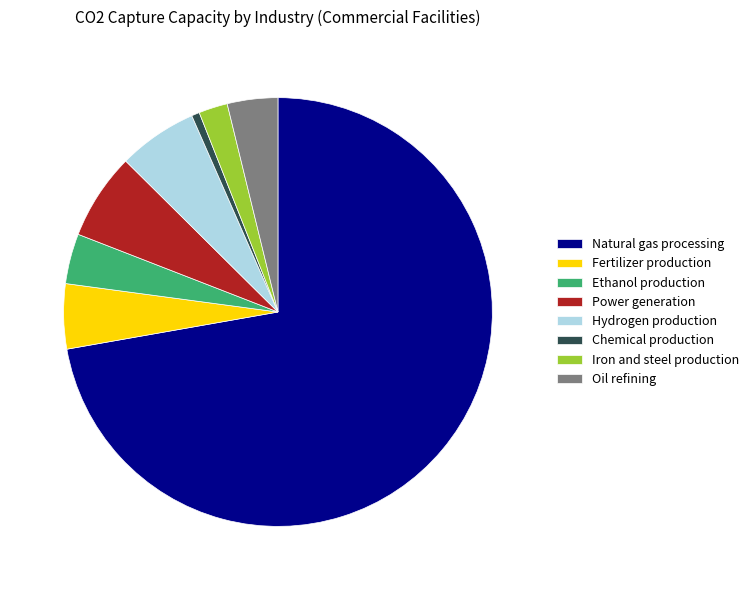

Does Ethanol production account for over 50% of the chart?

No